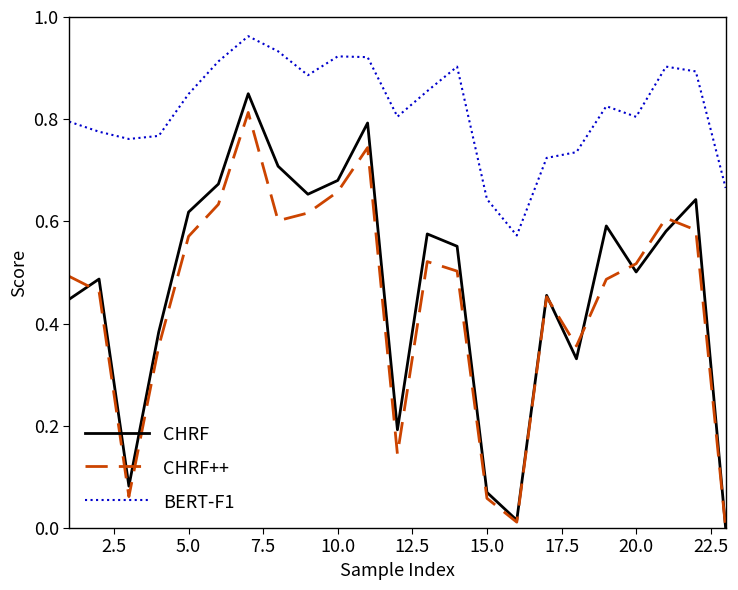

What are all the series names shown in the legend?

CHRF, CHRF++, BERT-F1